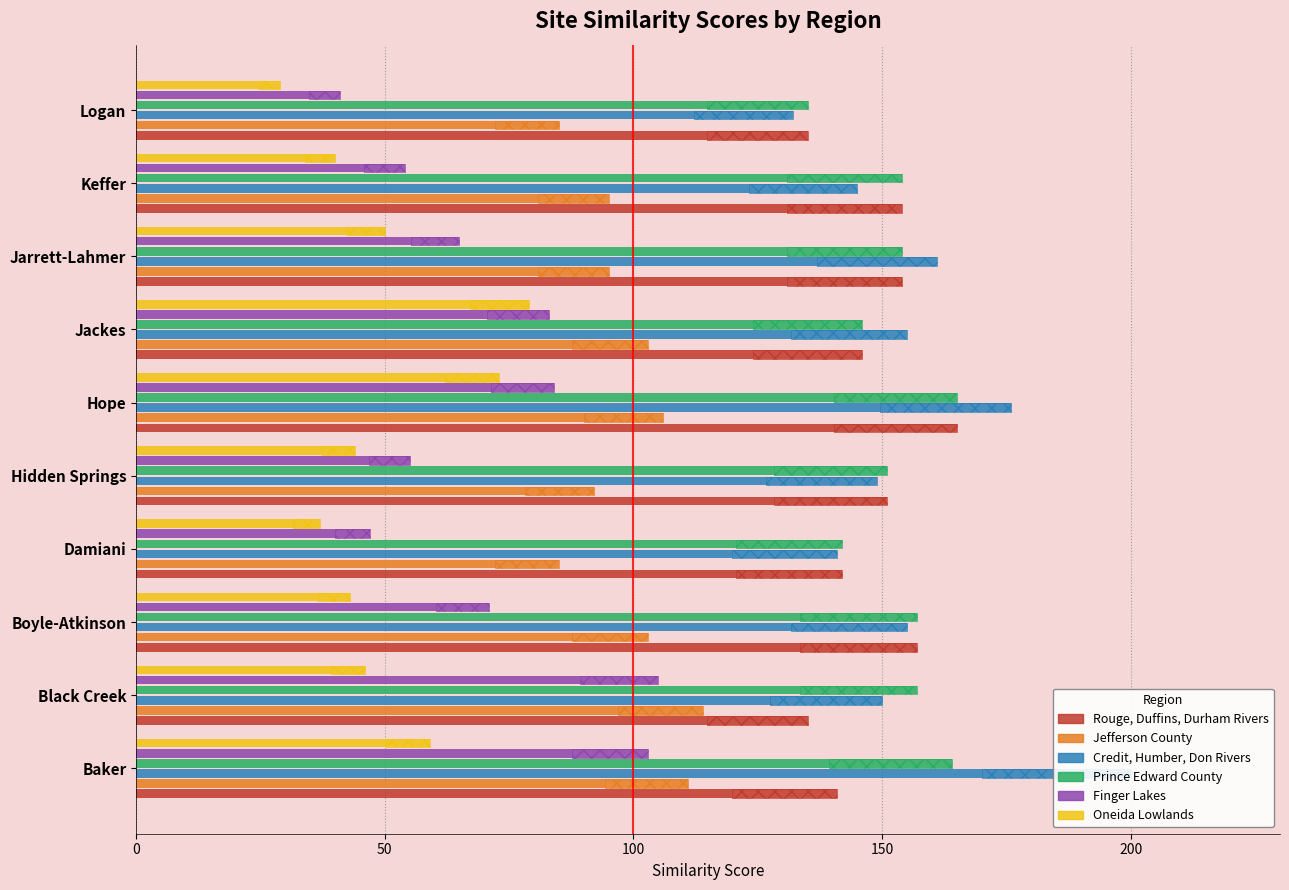

Is it true that Prince Edward County equals 164 at Baker?

True